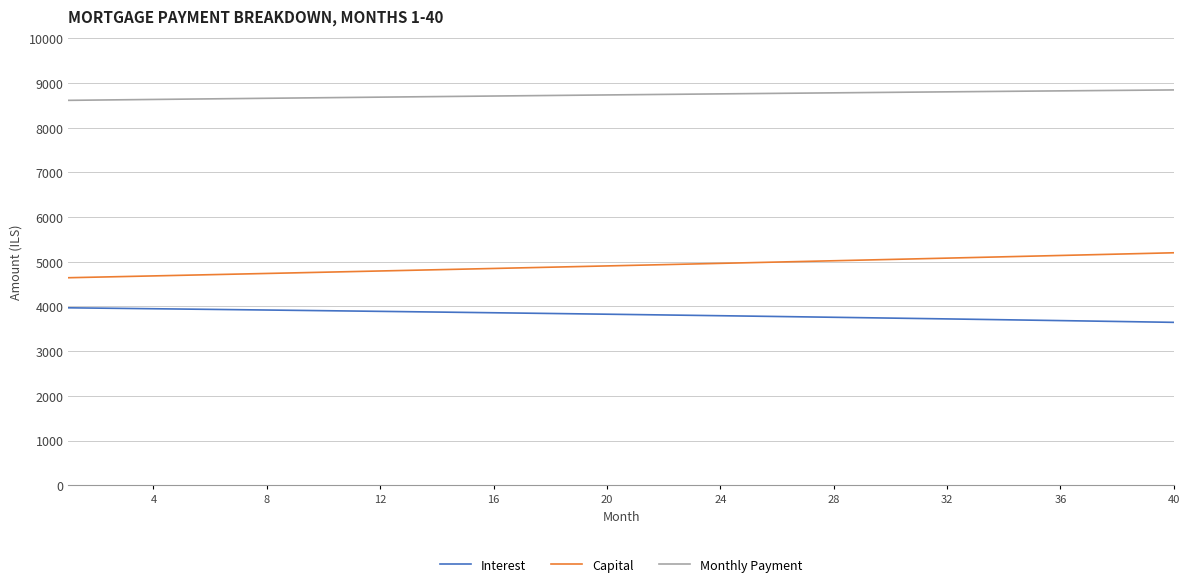

True or false: Monthly Payment and Interest cross at least once.

False